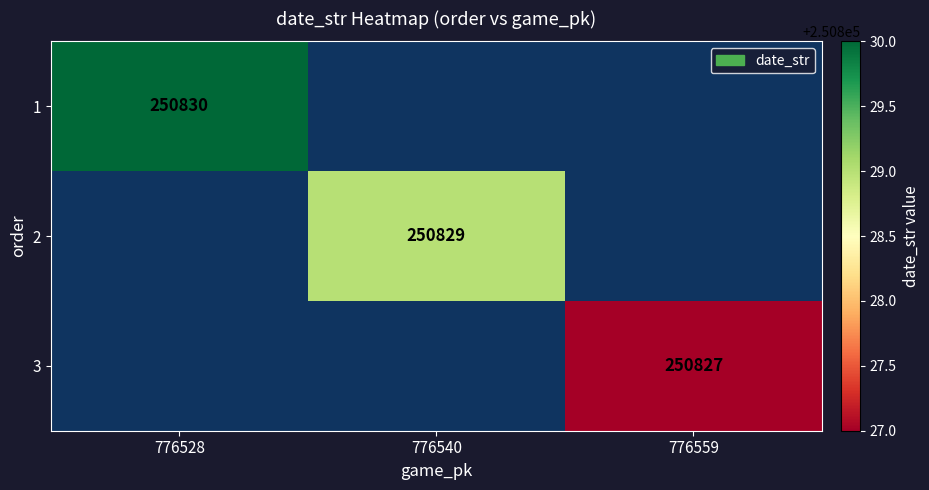

The 3 series shows 250827 at 776559. True or false?

True